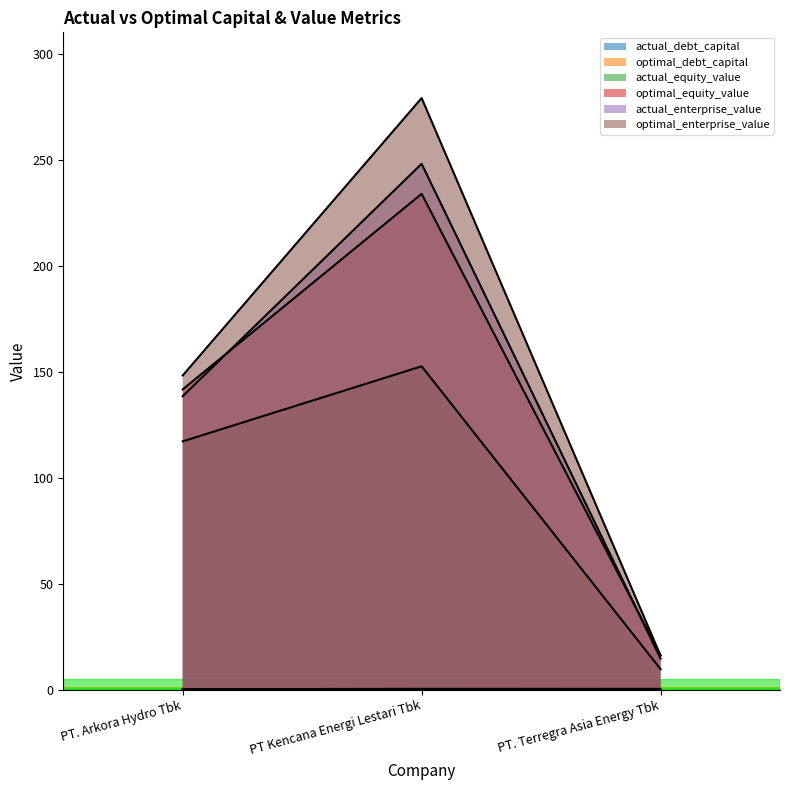

How many data points in actual_enterprise_value are above 138?

2